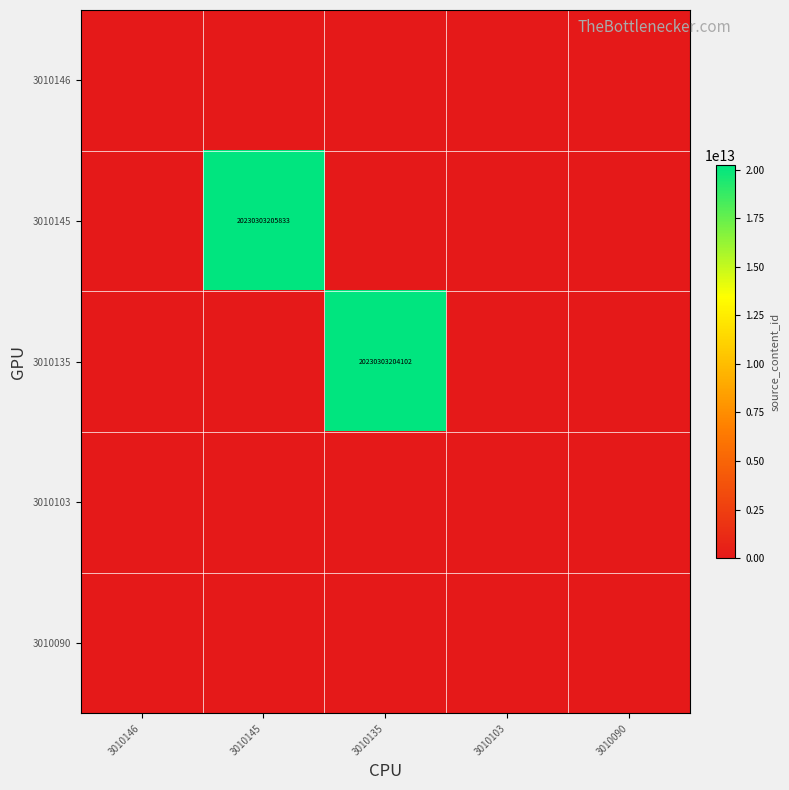

Is the value of 3010145 at 3010145 greater than the value of 3010135 at 3010135?

Yes